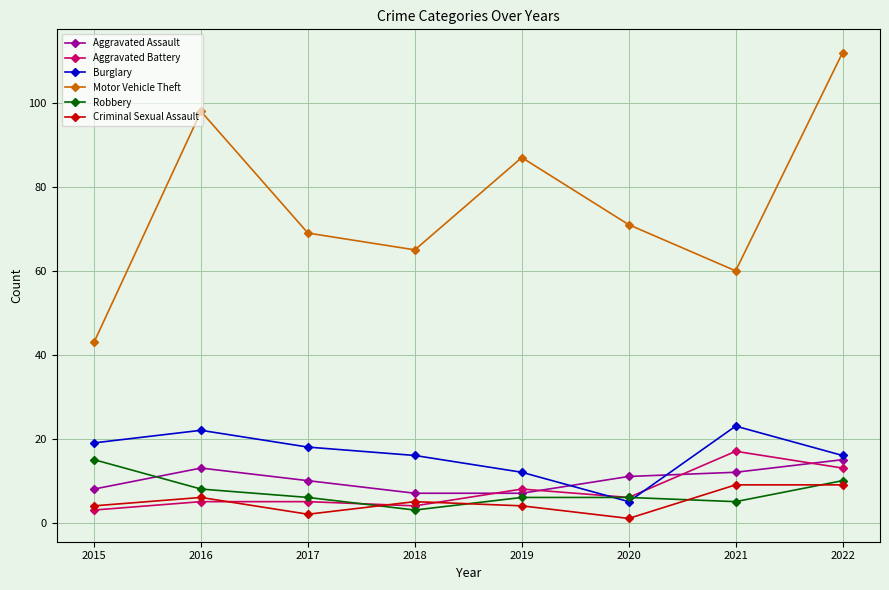

Reading left to right, extract all data points from this chart.

Aggravated Assault: 8	13	10	7	7	11	12	15
Aggravated Battery: 3	5	5	4	8	6	17	13
Burglary: 19	22	18	16	12	5	23	16
Motor Vehicle Theft: 43	98	69	65	87	71	60	112
Robbery: 15	8	6	3	6	6	5	10
Criminal Sexual Assault: 4	6	2	5	4	1	9	9